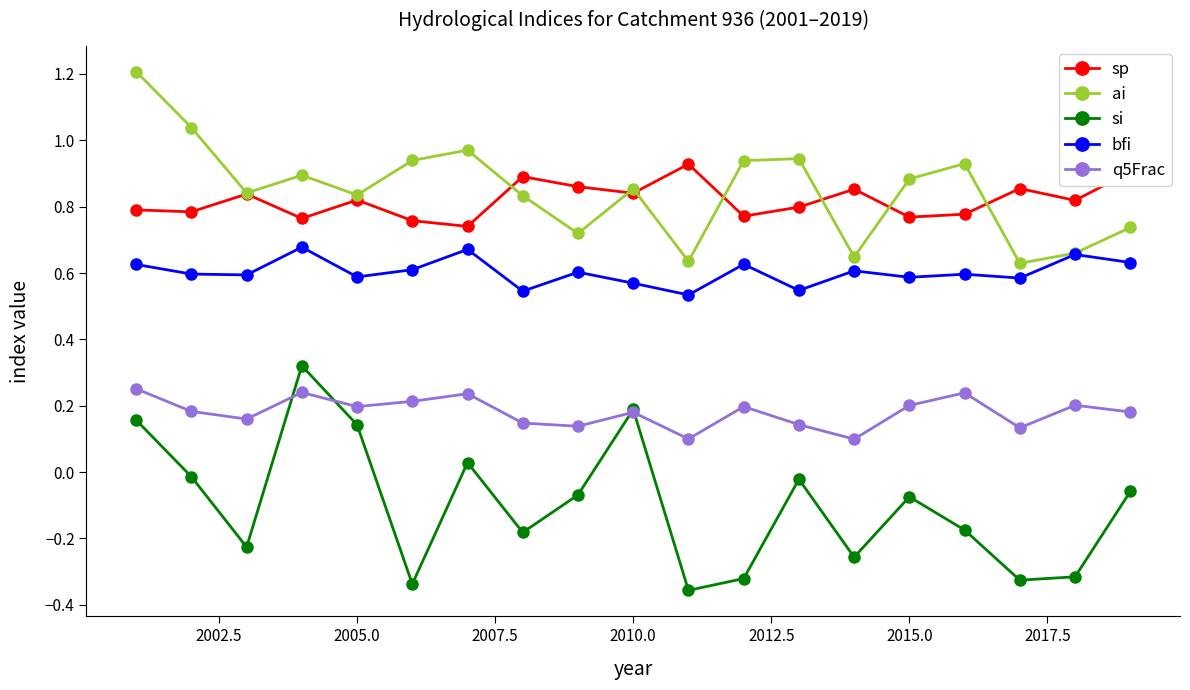

How many categories are shown in the chart?

19